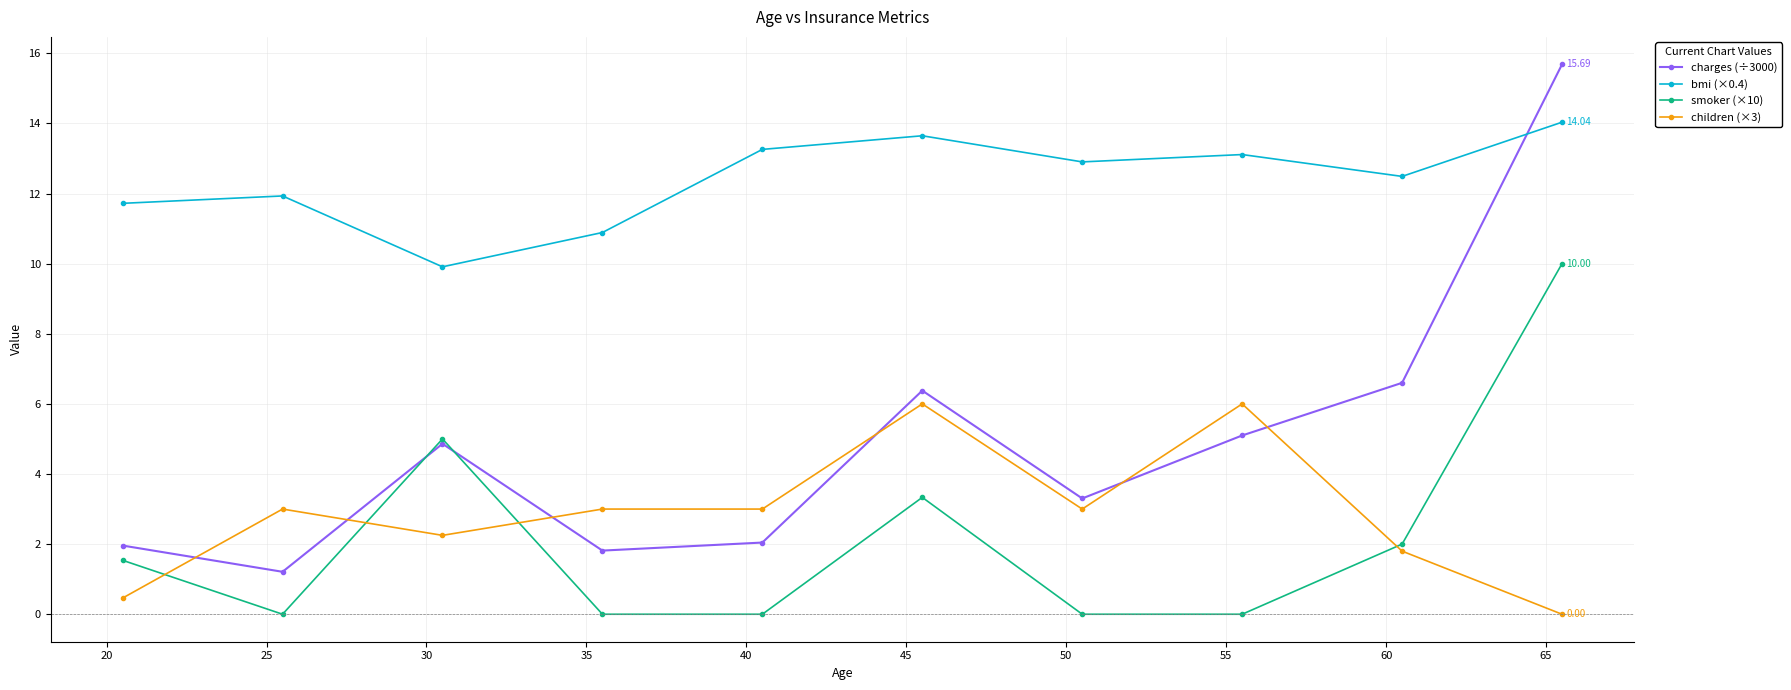

What is the sum of all children (×3) values?

28.5